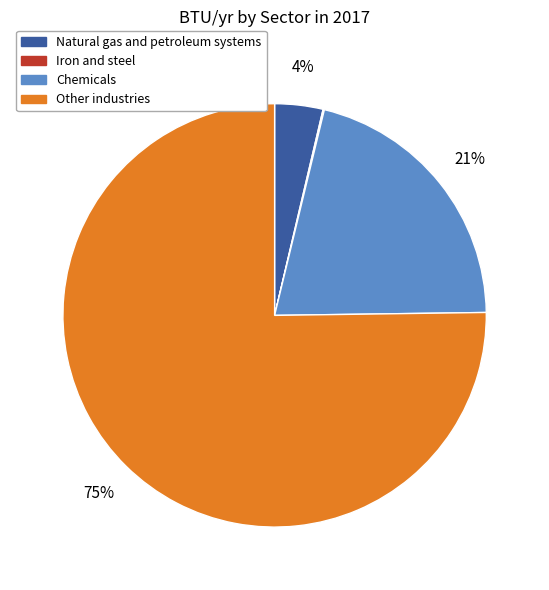

Do Other industries and Chemicals together represent more than half of the pie?

Yes